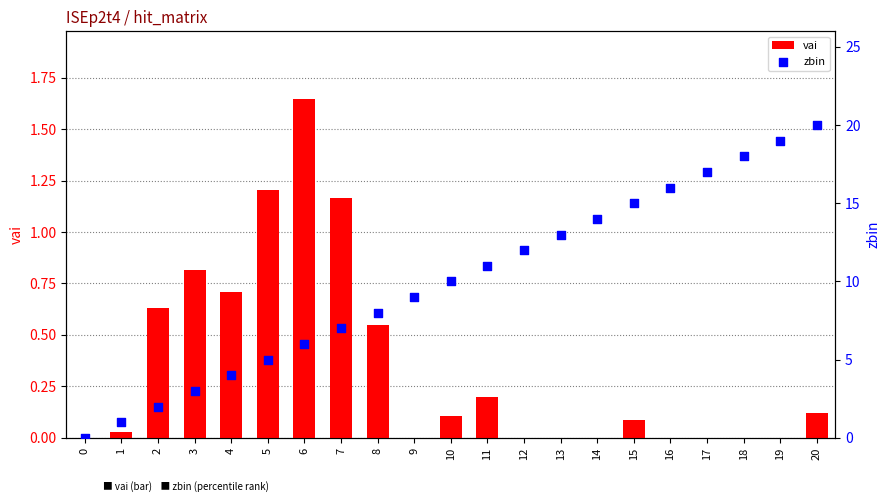

What is the total value across all series at 12?

12.0